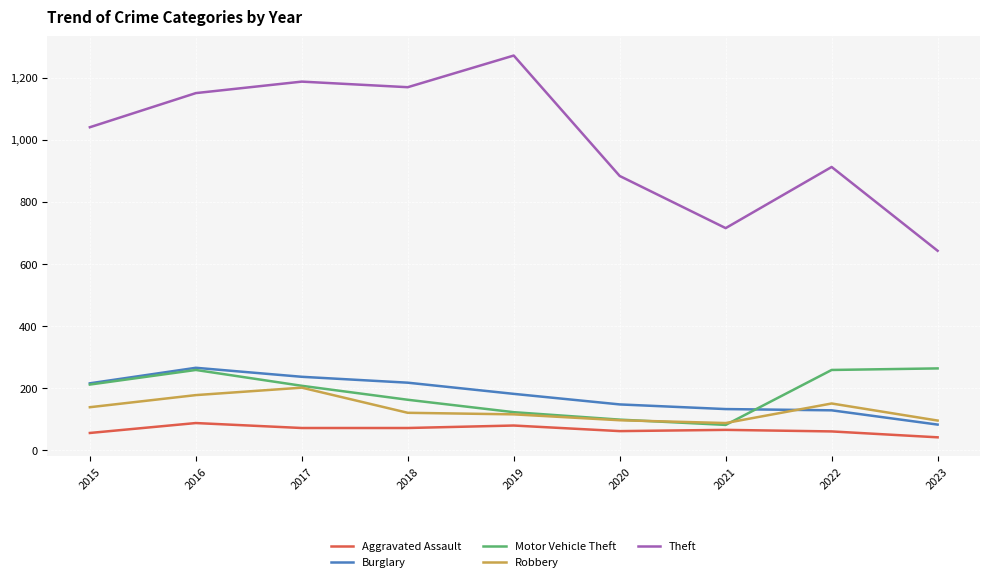

What is the sum of the Robbery values at 2023 and 2015?

235